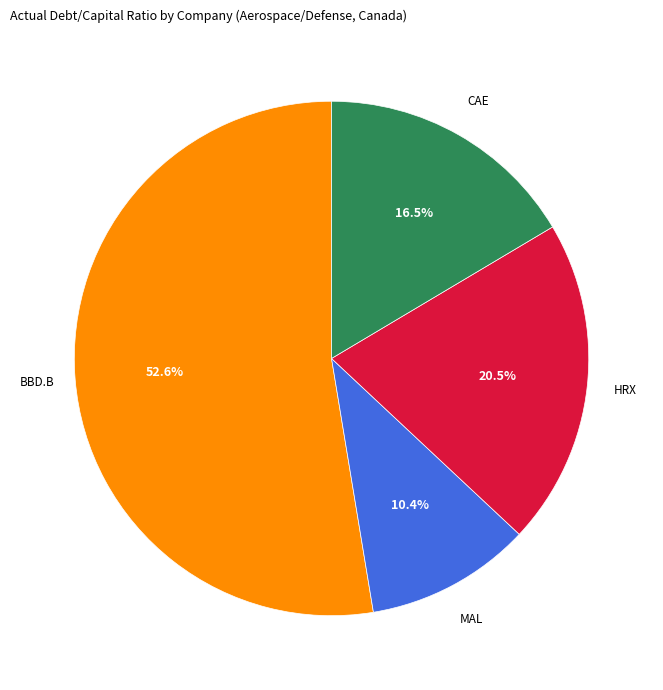

Is there a majority slice in this chart?

Yes